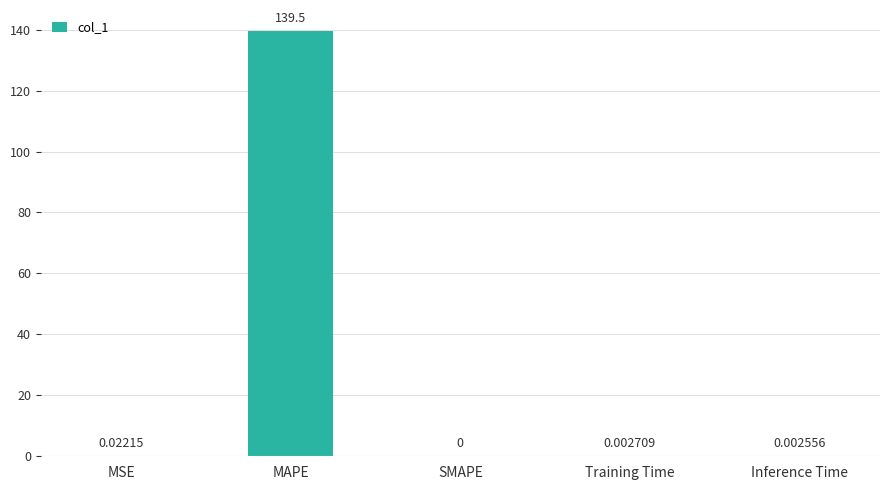

What is the sum of the values at MAPE and Inference Time?

139.5